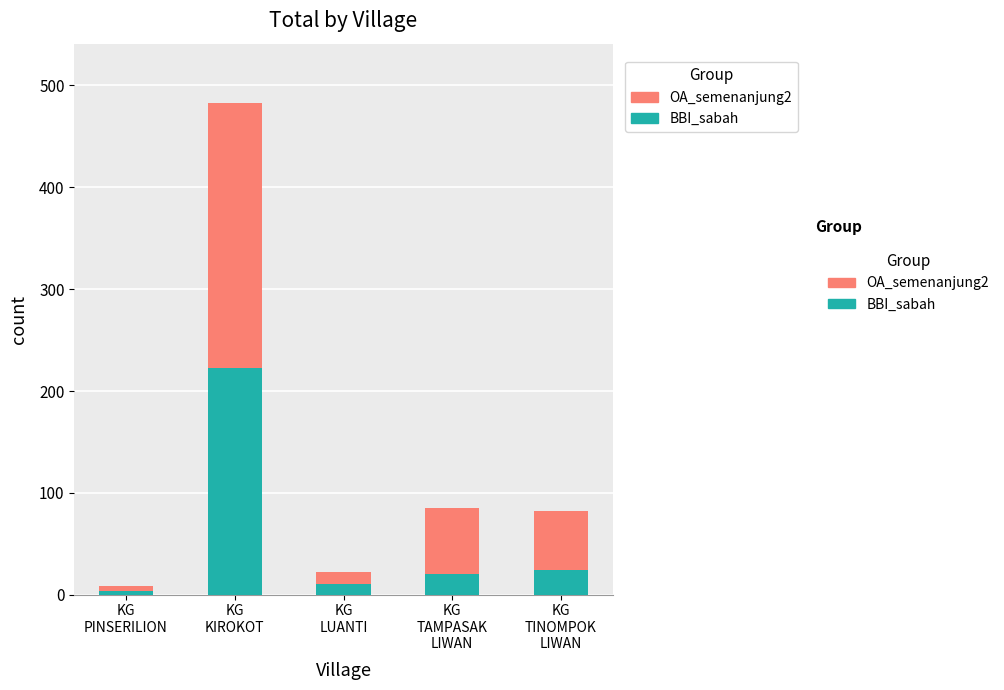

Reading left to right, what are the values for BBI_sabah?

4	223	11	20	24